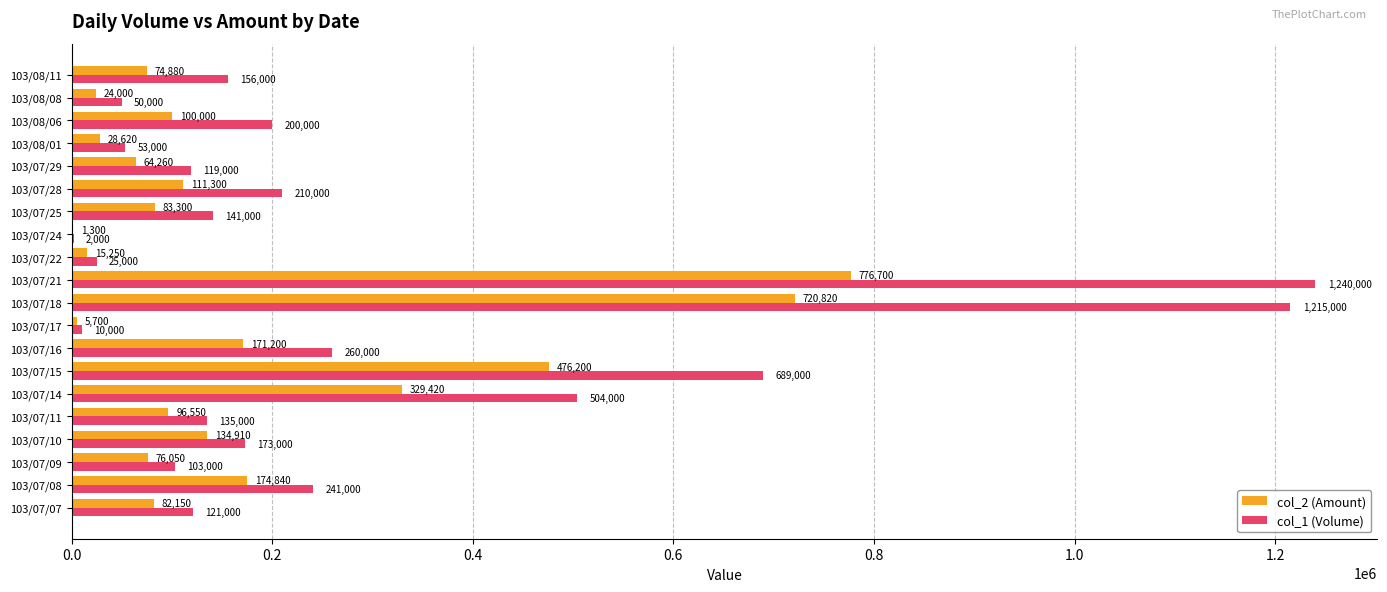

Which series changed the most between 103/07/25 and 103/07/29?

col_1 (Volume)